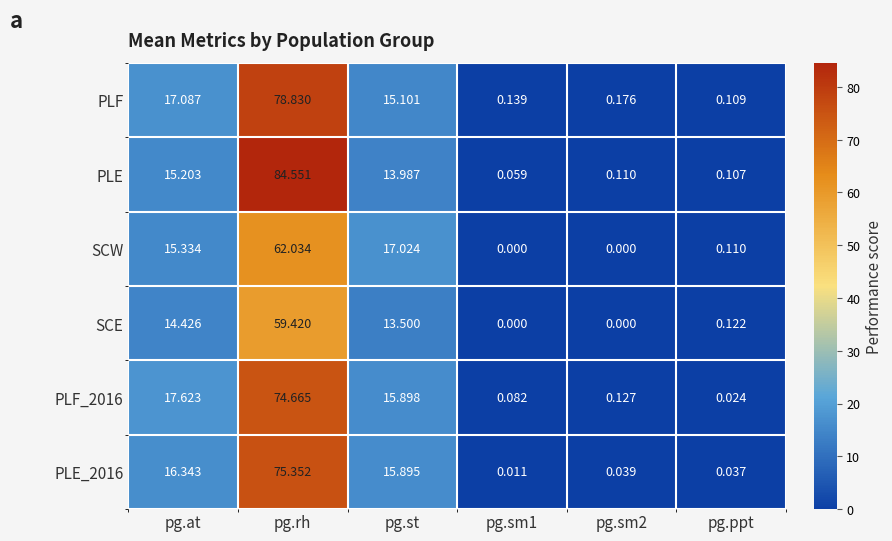

Is the value of PLF at pg.rh greater than the value of SCW at pg.sm2?

Yes